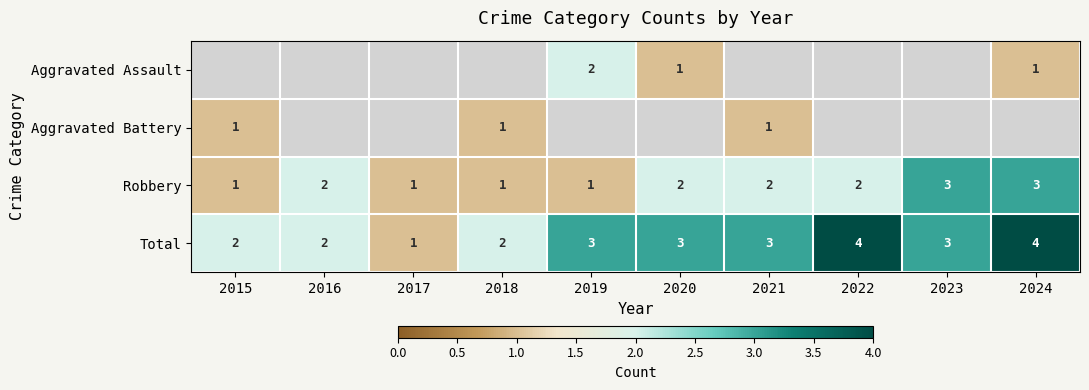

How many series are shown in this chart?

4